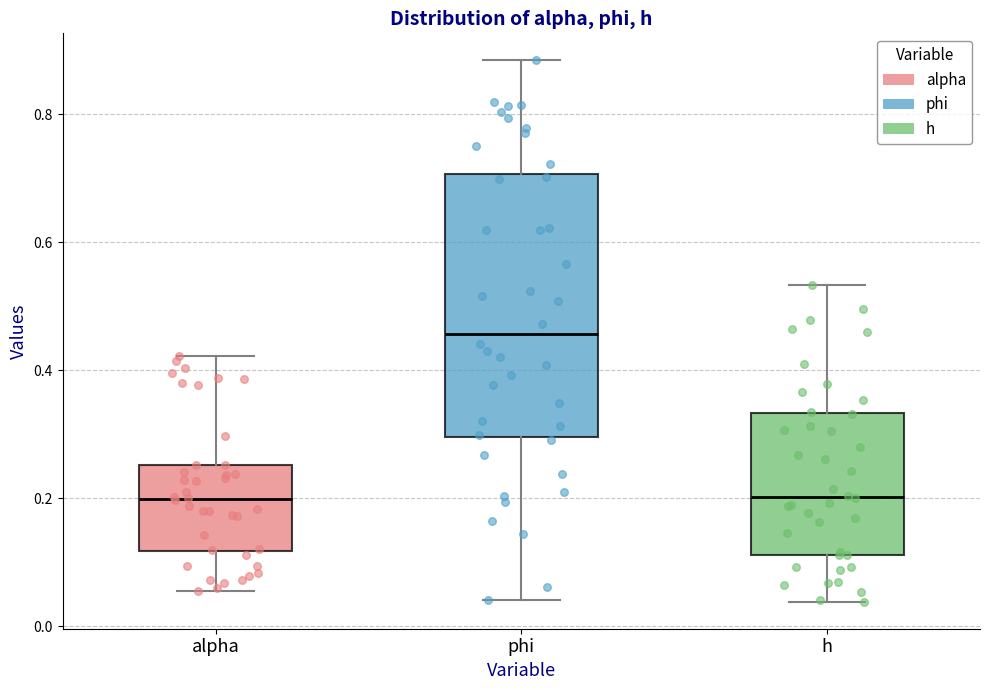

Where does the median line of the box for alpha sit on the y-axis? The values are not printed on the chart, so give them approximately, as read against the axis.

0.20